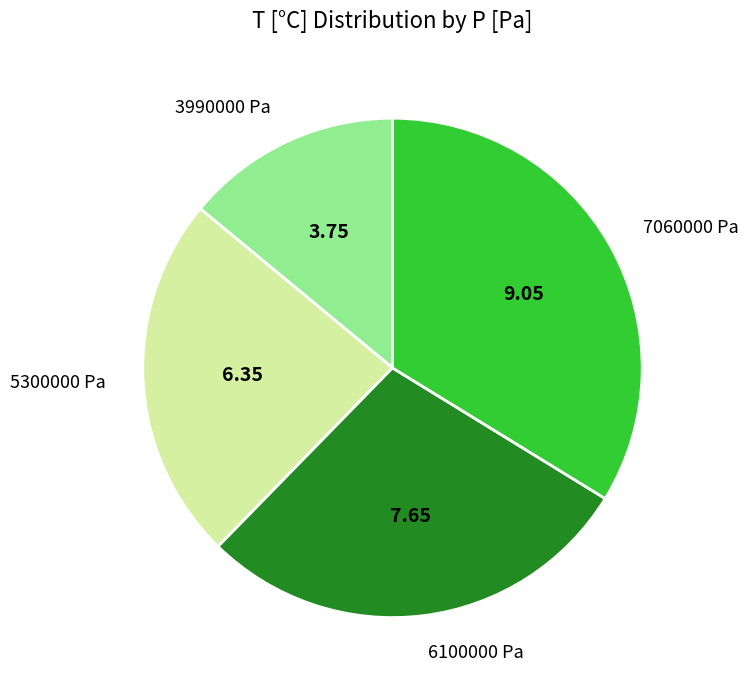

Which slice is the largest?

7060000 Pa